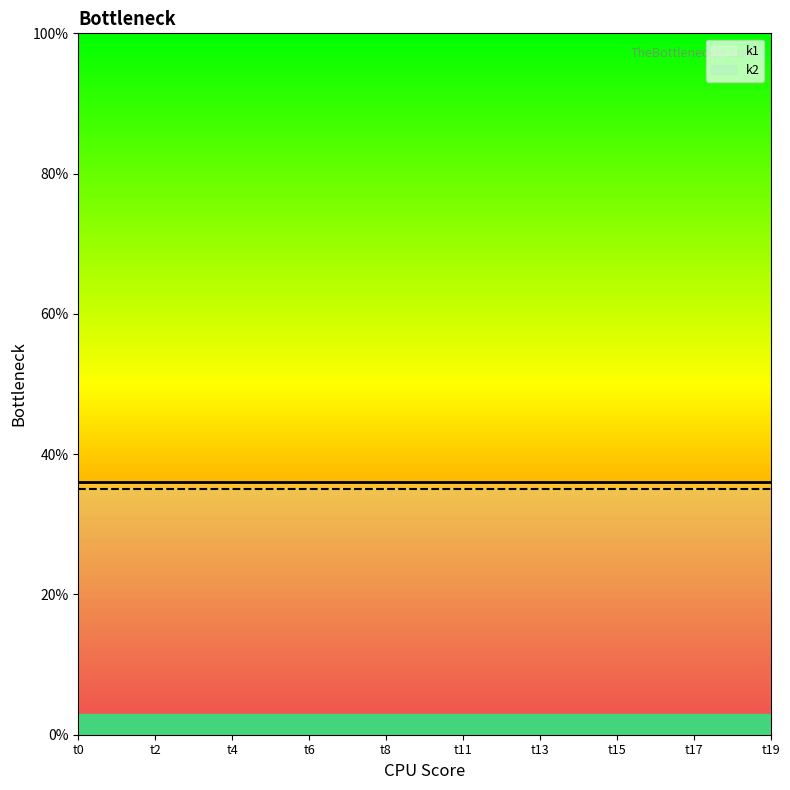

True or false: k1 has more than 0 points higher than both neighbors.

False